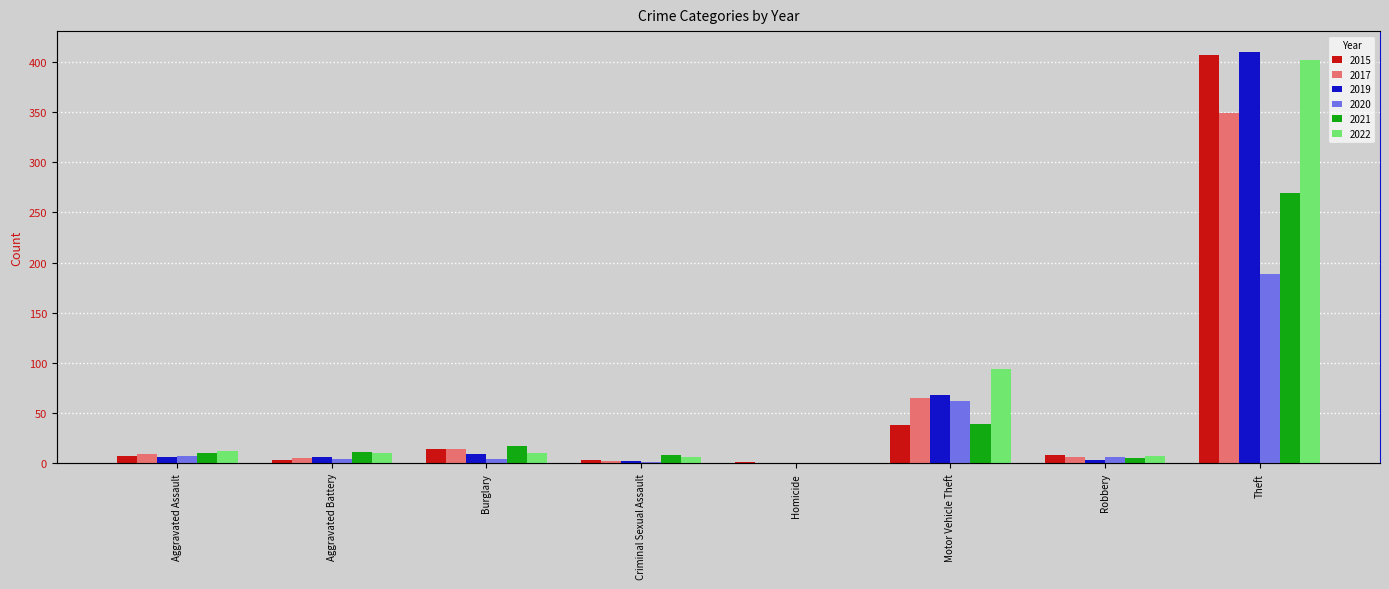

Reading left to right, list all the values displayed in this chart.

2015: Aggravated Assault=7	Aggravated Battery=3	Burglary=14	Criminal Sexual Assault=3	Homicide=1	Motor Vehicle Theft=38	Robbery=8	Theft=407
2017: Aggravated Assault=9	Aggravated Battery=5	Burglary=14	Criminal Sexual Assault=2	Homicide=0	Motor Vehicle Theft=65	Robbery=6	Theft=349
2019: Aggravated Assault=6	Aggravated Battery=6	Burglary=9	Criminal Sexual Assault=2	Homicide=0	Motor Vehicle Theft=68	Robbery=3	Theft=410
2020: Aggravated Assault=7	Aggravated Battery=4	Burglary=4	Criminal Sexual Assault=1	Homicide=0	Motor Vehicle Theft=62	Robbery=6	Theft=189
2021: Aggravated Assault=10	Aggravated Battery=11	Burglary=17	Criminal Sexual Assault=8	Homicide=0	Motor Vehicle Theft=39	Robbery=5	Theft=269
2022: Aggravated Assault=12	Aggravated Battery=10	Burglary=10	Criminal Sexual Assault=6	Homicide=0	Motor Vehicle Theft=94	Robbery=7	Theft=402